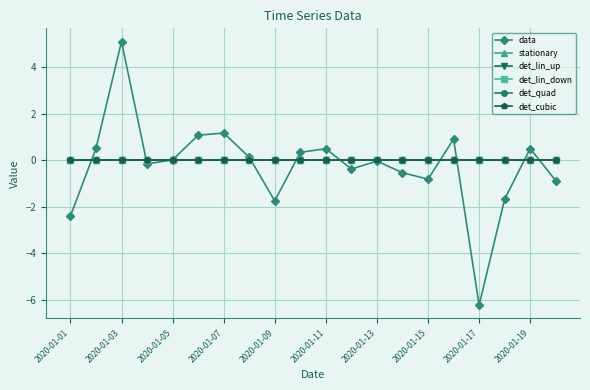

True or false: det_cubic and stationary cross at least once.

False